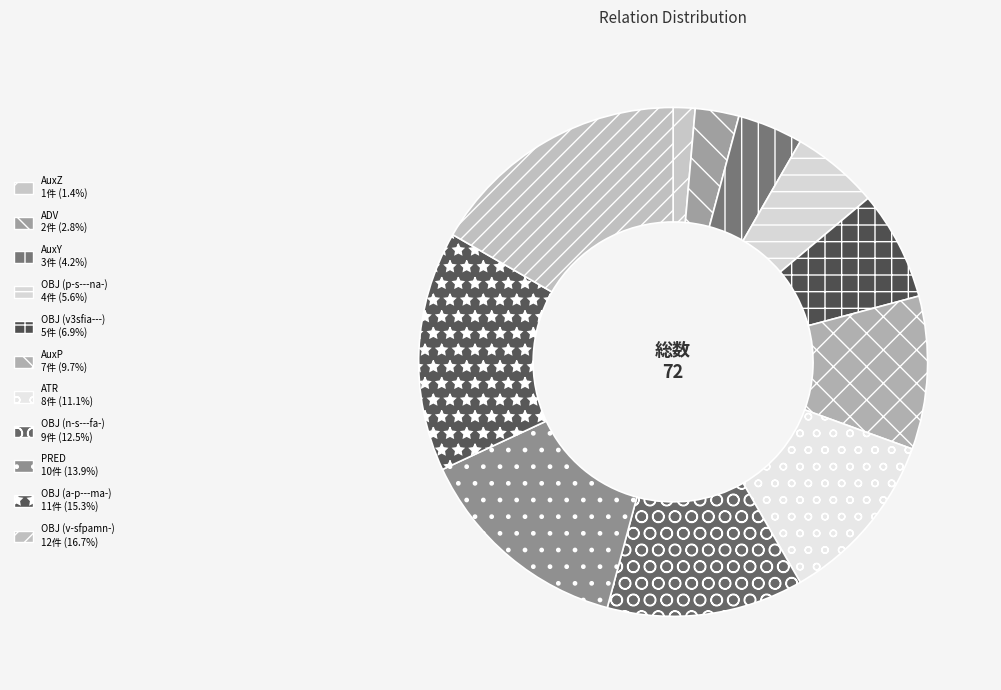

How many segments does this pie chart have?

11